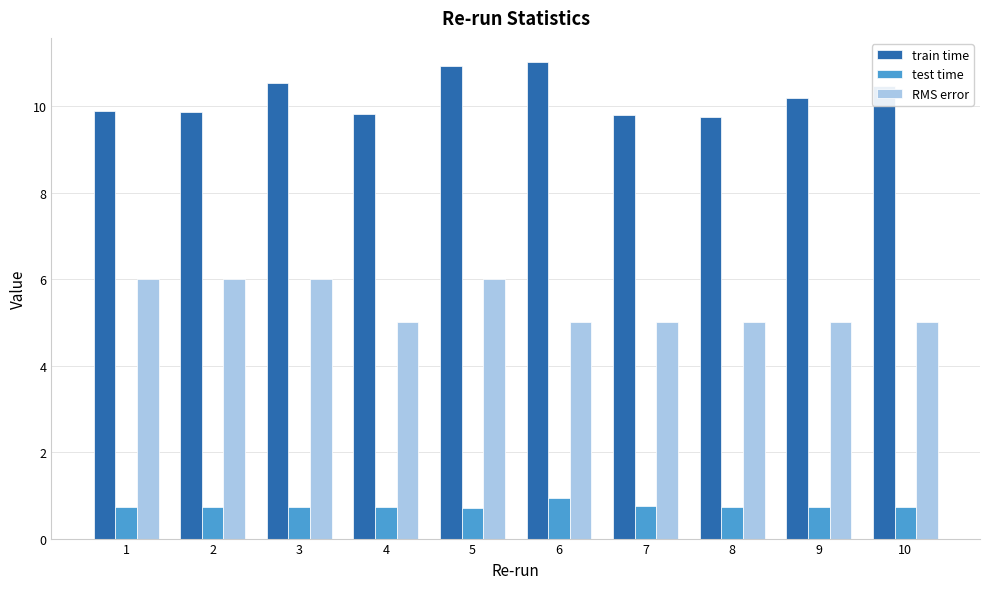

Are the bars grouped side by side (vs. stacked)?

Yes